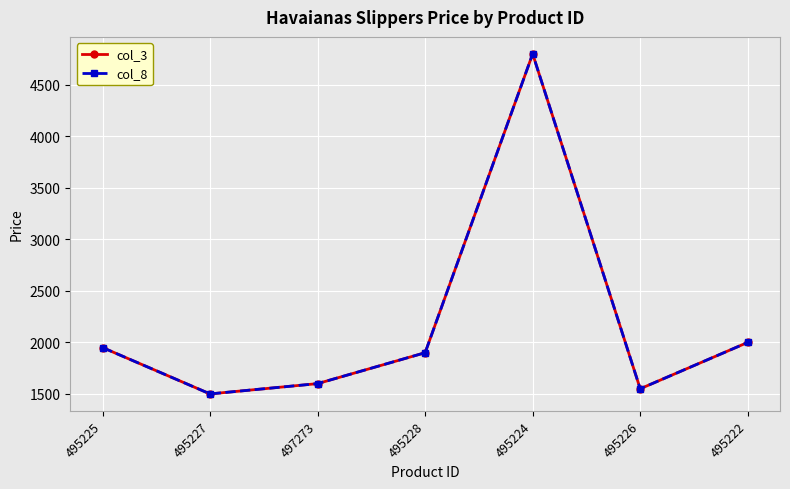

True or false: col_8 has more than 1 interior local peaks.

False